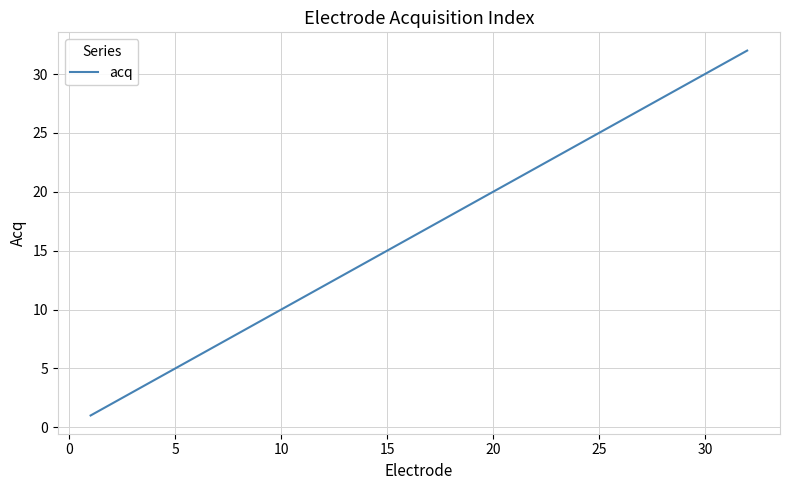

Reading left to right, transcribe all the data shown in this chart.

1	2	3	4	5	6	7	8	9	10	11	12	13	14	15	16	17	18	19	20	21	22	23	24	25	26	27	28	29	30	31	32